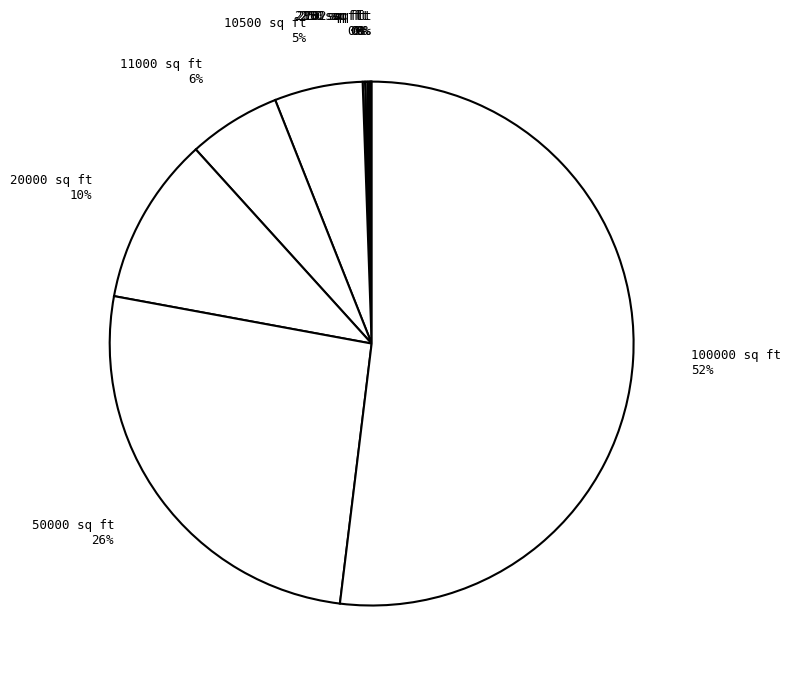

True or false: 10500 sq ft 5% accounts for 13% of the total.

False